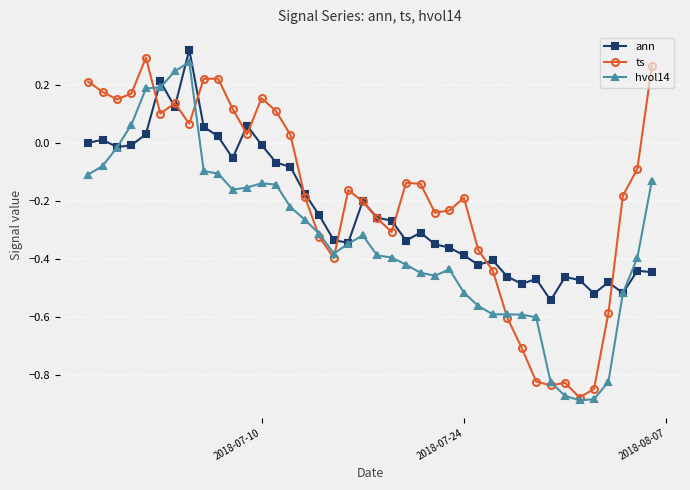

Rank the series by their average value, from lowest to highest.

hvol14, ann, ts